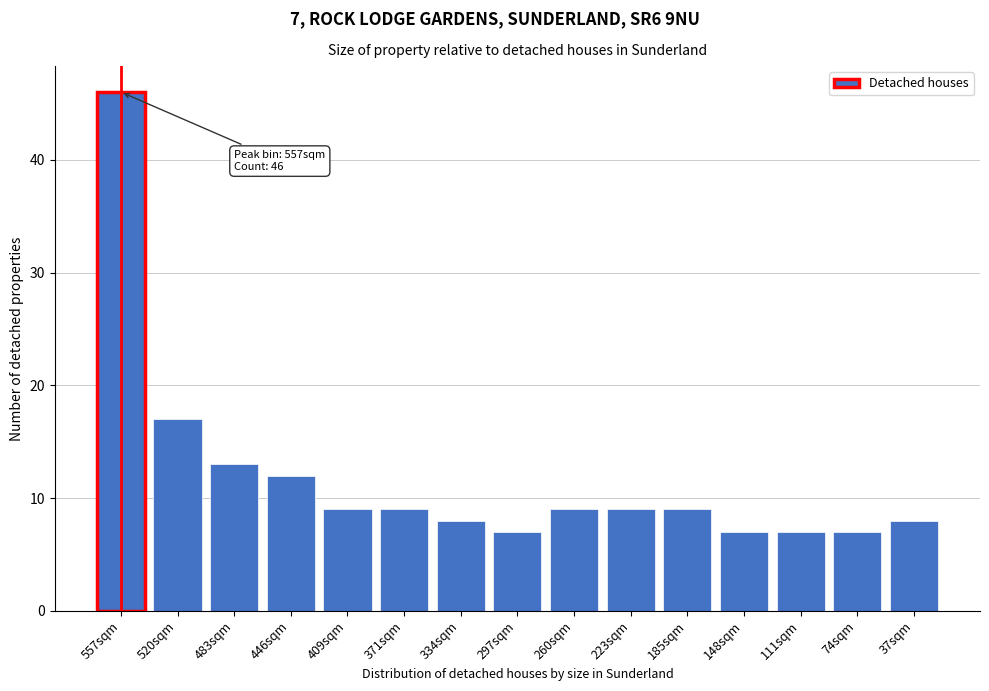

Reading left to right, extract all data points from this chart.

46	17	13	12	9	9	8	7	9	9	9	7	7	7	8